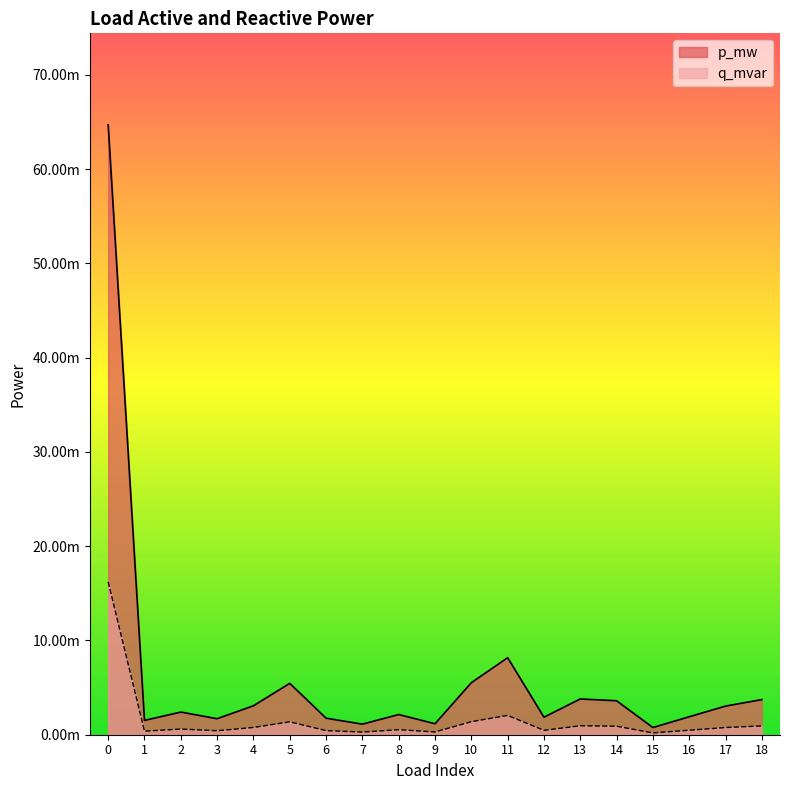

Between 5 and 15, which series saw the biggest shift?

p_mw